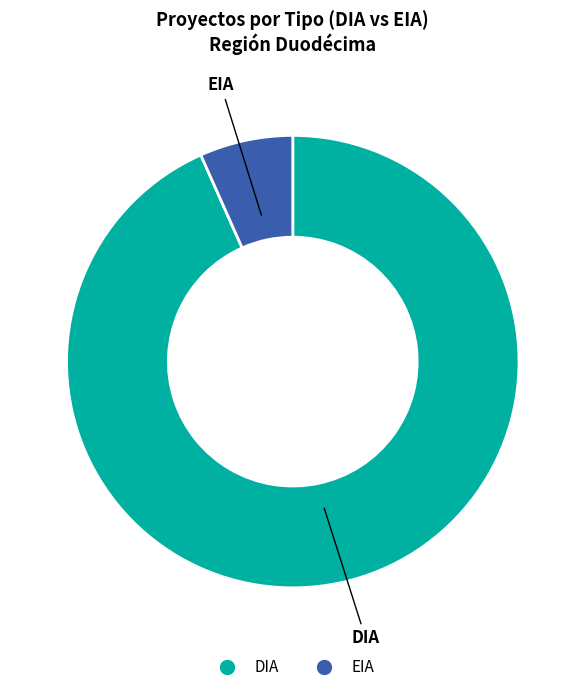

Combined, do EIA and DIA account for over 50%?

Yes